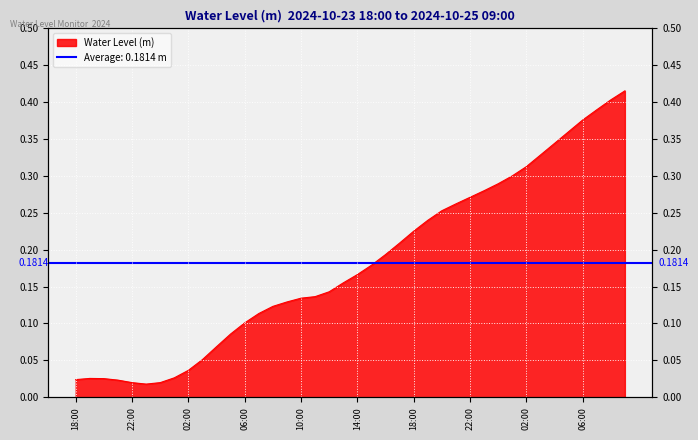

Reading left to right, what are all the values shown in this chart?

0.0	0.0	0.0	0.0	0.0	0.0	0.0	0.0	0.0	0.1	0.1	0.1	0.1	0.1	0.1	0.1	0.1	0.1	0.1	0.2	0.2	0.2	0.2	0.2	0.2	0.2	0.3	0.3	0.3	0.3	0.3	0.3	0.3	0.3	0.3	0.4	0.4	0.4	0.4	0.4